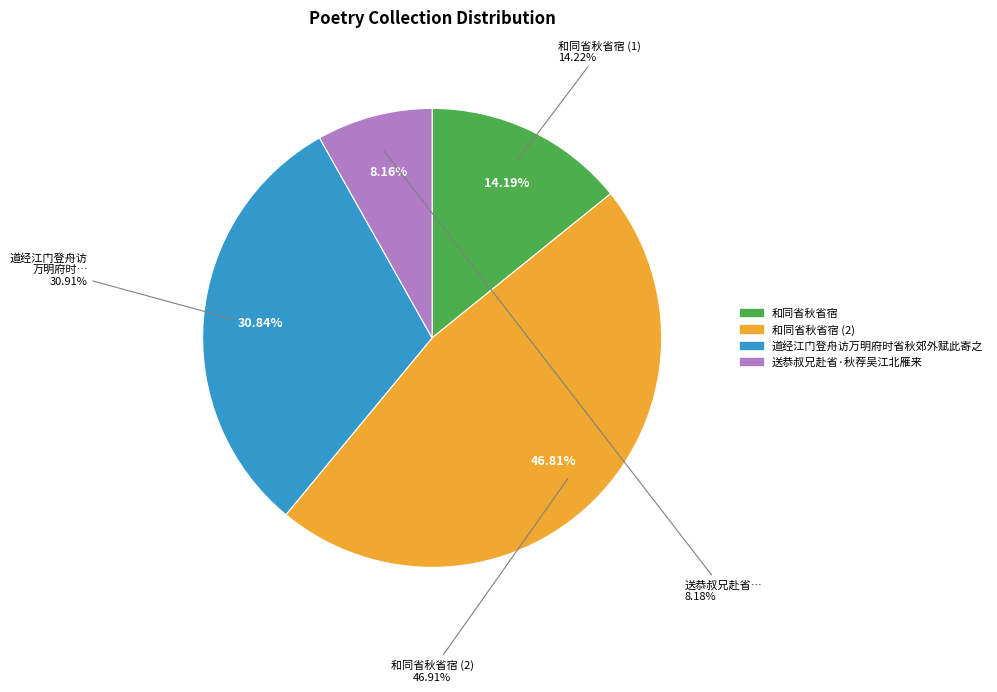

How many segments does this pie chart have?

4